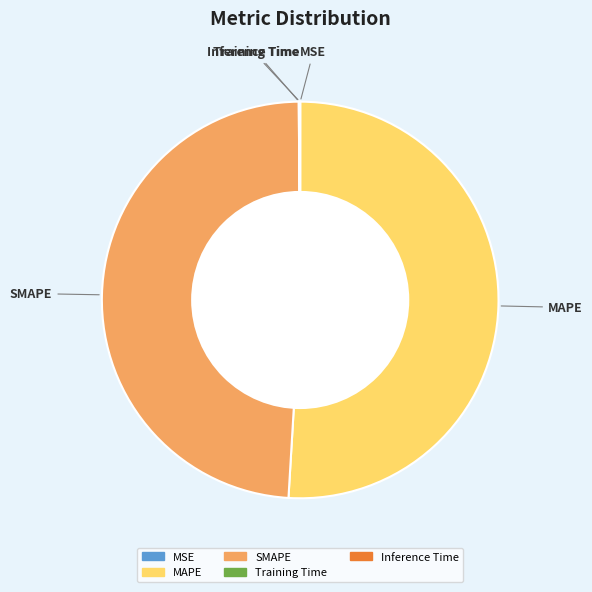

True or false: MAPE accounts for 51% of the total.

True